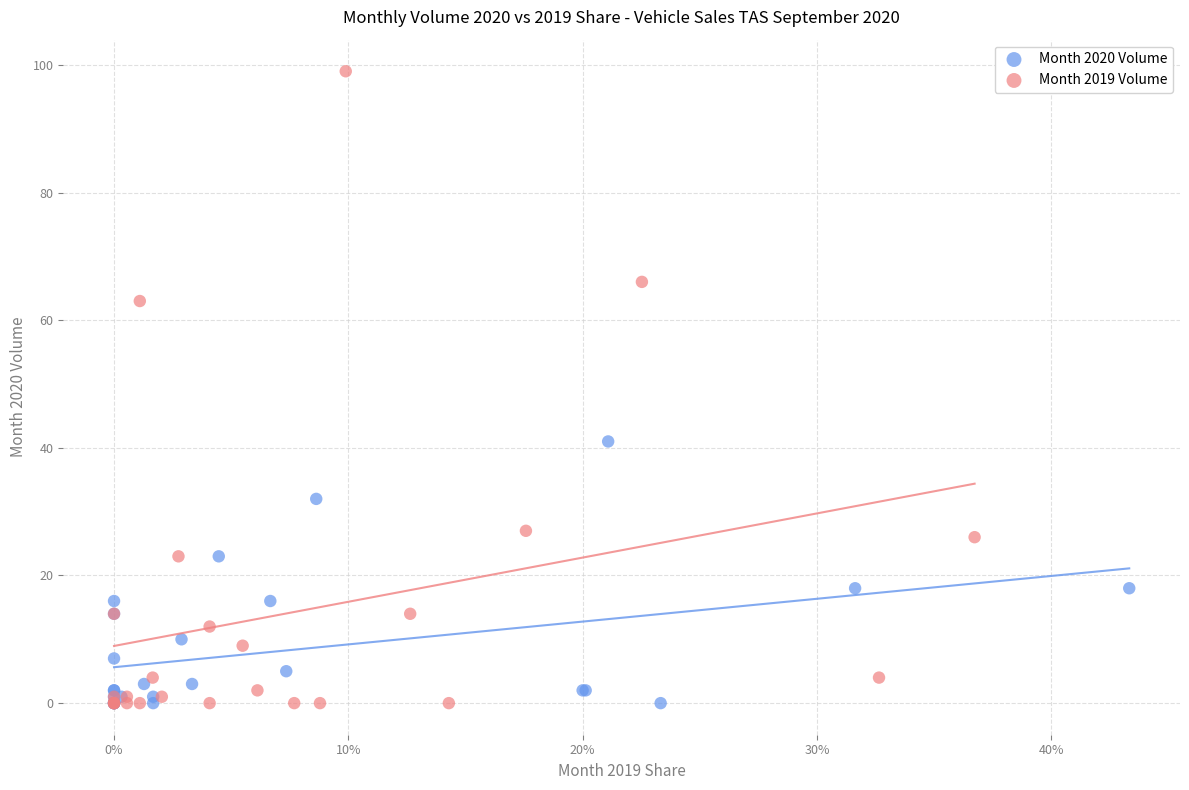

Which series has the widest spread of Y values?

Month 2019 Volume